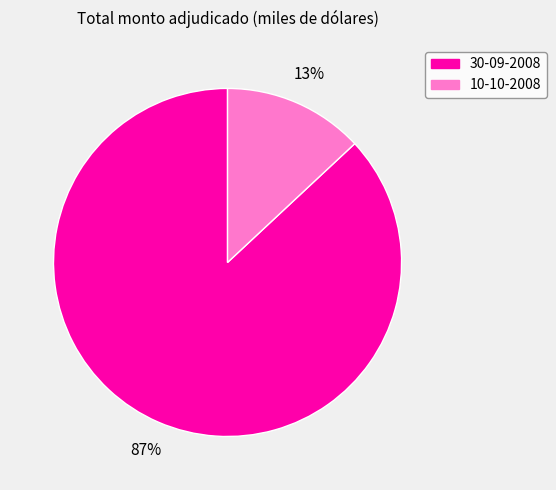

True or false: 30-09-2008 accounts for 77% of the total.

False